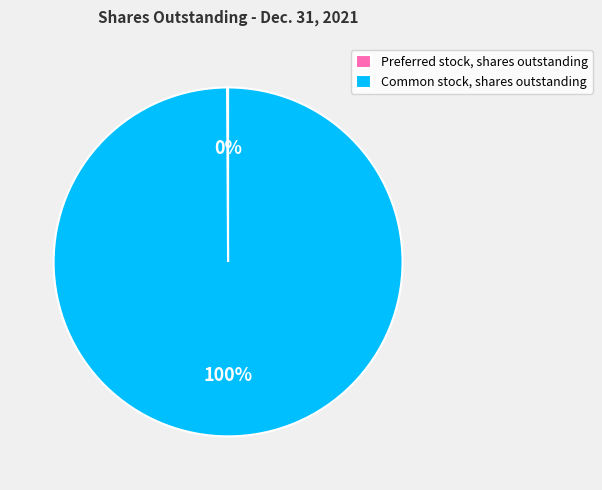

What is the largest slice in the pie chart?

Common stock, shares outstanding